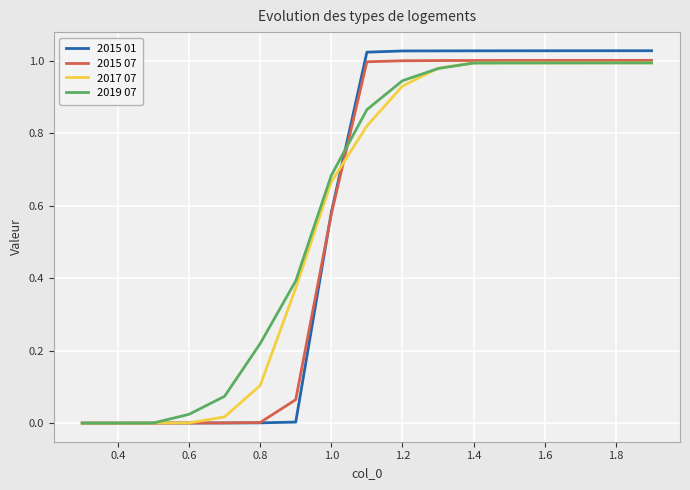

Which series has the largest range (max minus min)?

2015 01